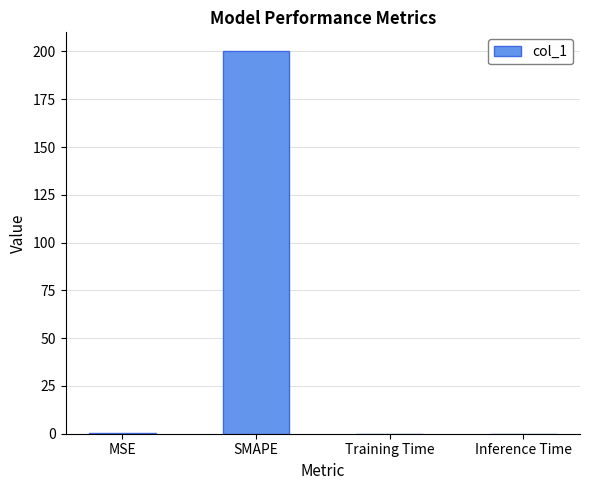

The chart shows a value of 0.0 at Training Time. True or false?

True